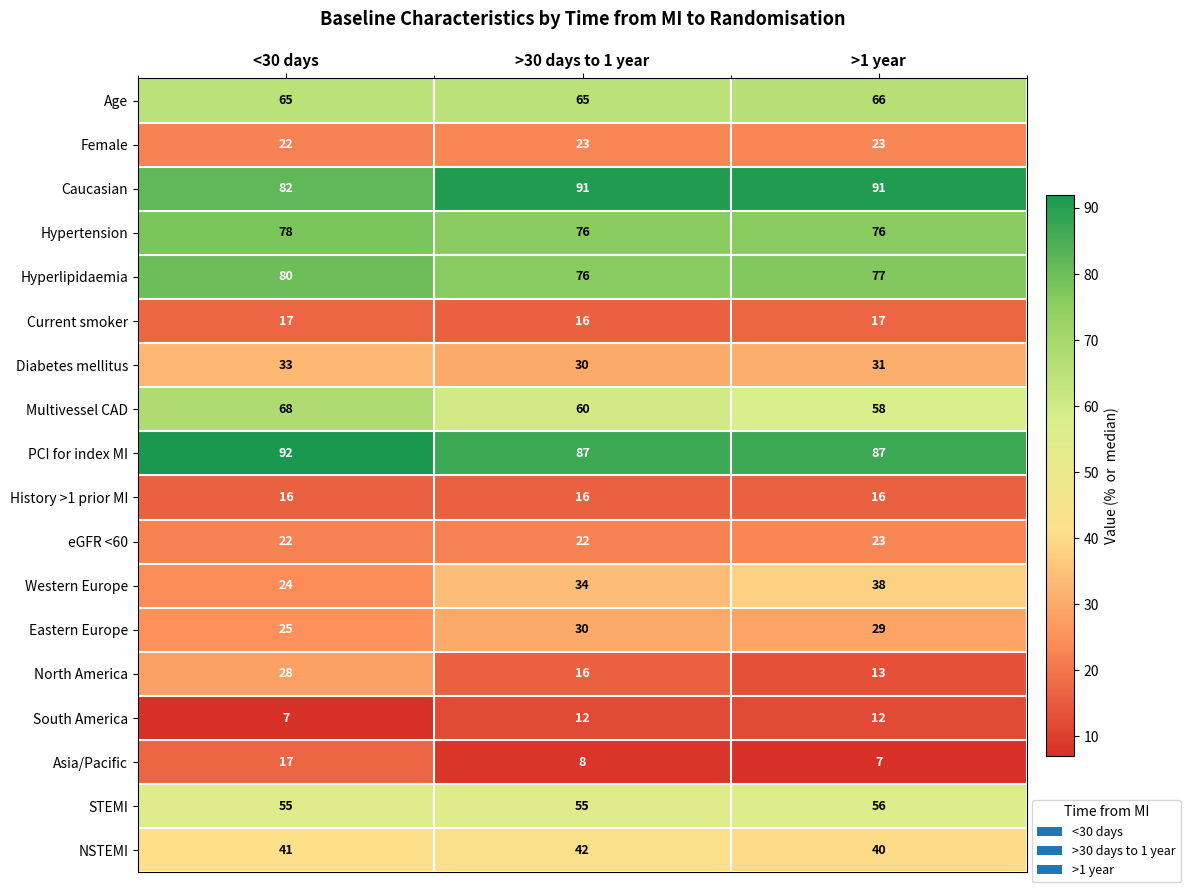

What is the total value across all series at >1 year?

760